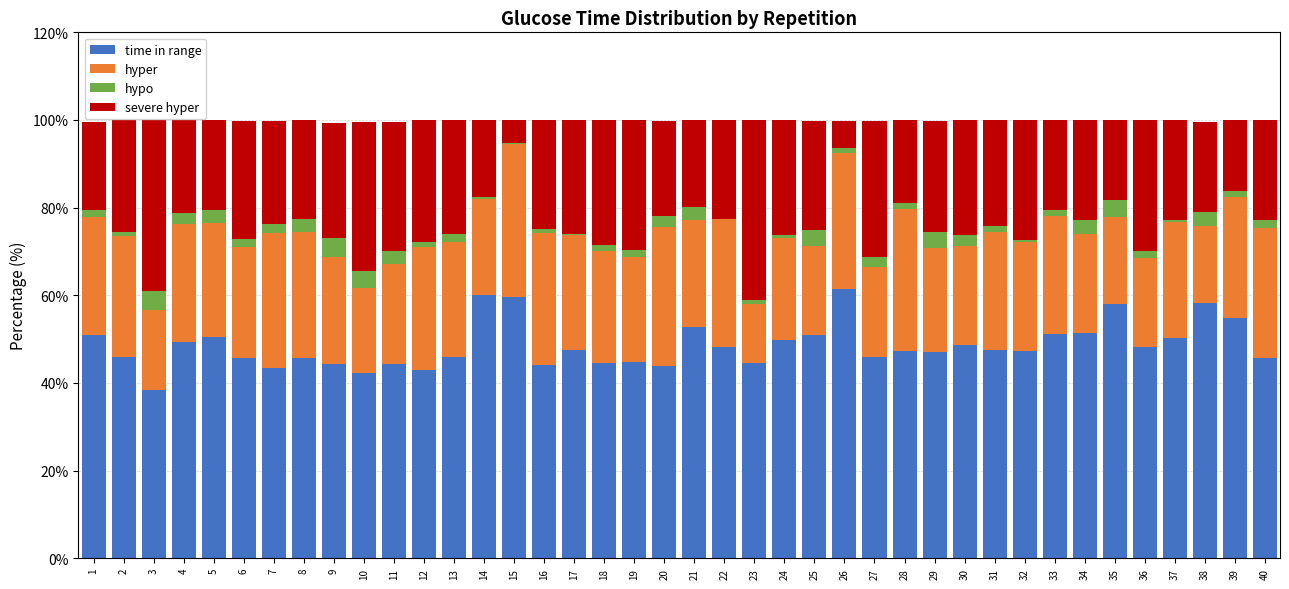

At how many categories does at least one series exceed 53?

6